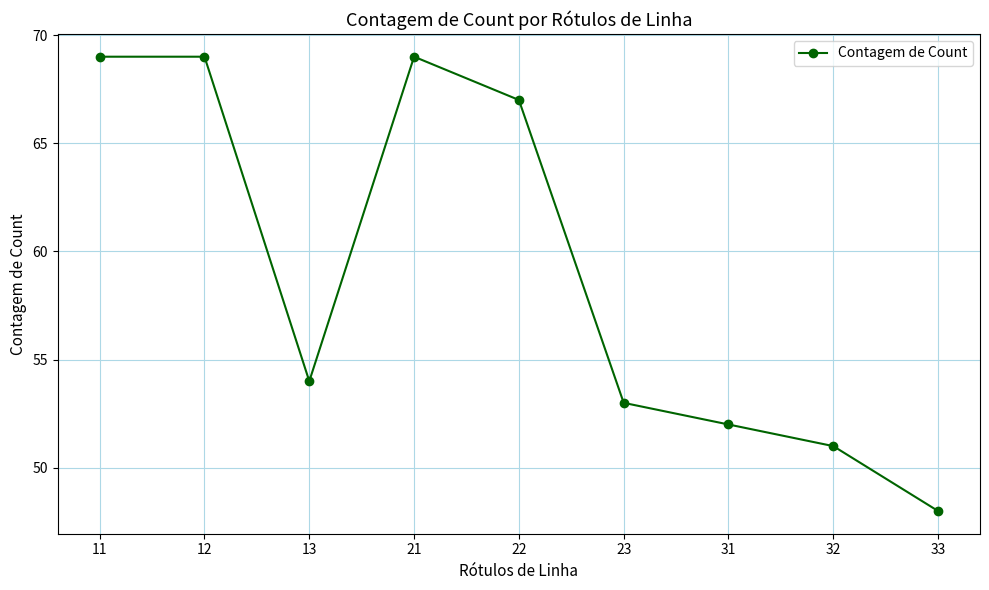

Count the number of categories in the chart.

9